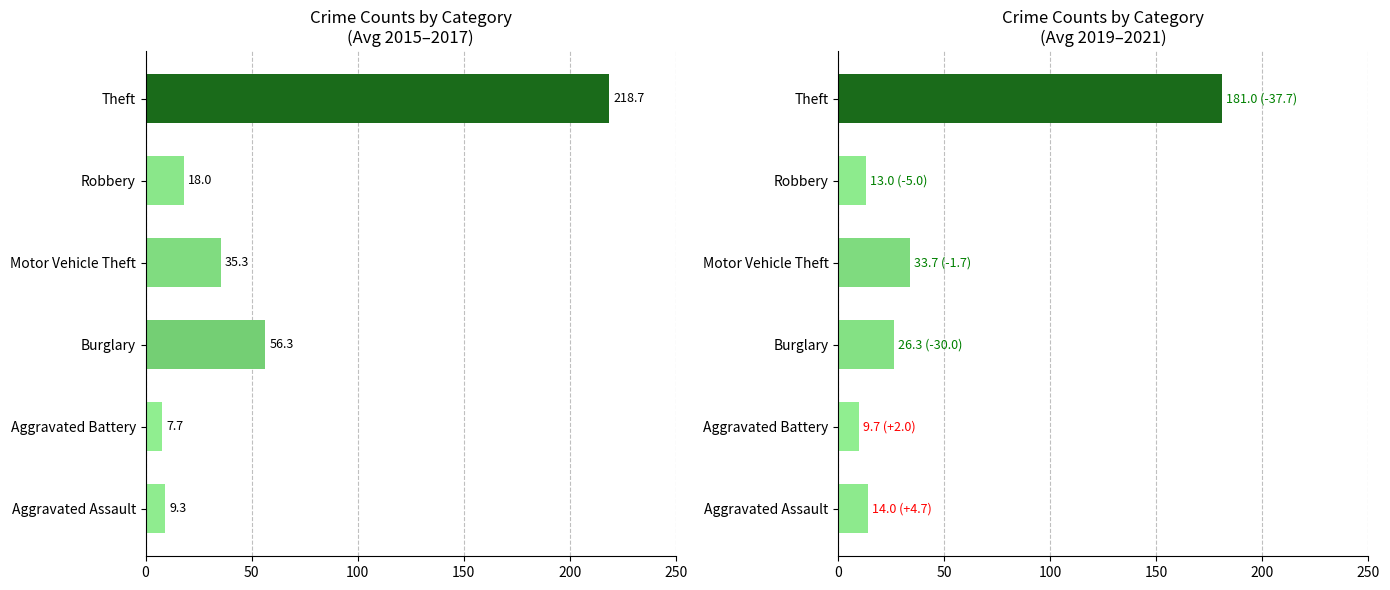

What is the difference between the second highest and minimum values in the Avg 2015-2017 series?

48.7